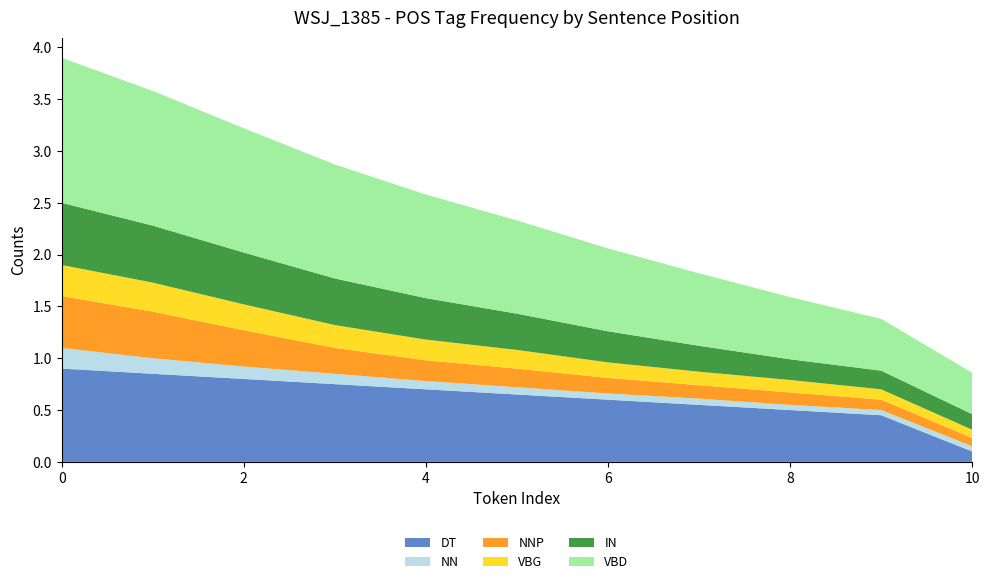

Reading left to right, extract all data points from this chart.

DT: 0=0.9	1=0.8	2=0.8	3=0.8	4=0.7	5=0.7	6=0.6	7=0.6	8=0.5	9=0.5	10=0.1
NN: 0=0.2	1=0.1	2=0.1	3=0.1	4=0.1	5=0.1	6=0.1	7=0.1	8=0.1	9=0.1	10=0.1
NNP: 0=0.5	1=0.5	2=0.3	3=0.2	4=0.2	5=0.2	6=0.1	7=0.1	8=0.1	9=0.1	10=0.1
VBG: 0=0.3	1=0.3	2=0.2	3=0.2	4=0.2	5=0.2	6=0.1	7=0.1	8=0.1	9=0.1	10=0.1
IN: 0=0.6	1=0.6	2=0.5	3=0.5	4=0.4	5=0.3	6=0.3	7=0.2	8=0.2	9=0.2	10=0.1
VBD: 0=1.4	1=1.3	2=1.2	3=1.1	4=1.0	5=0.9	6=0.8	7=0.7	8=0.6	9=0.5	10=0.4